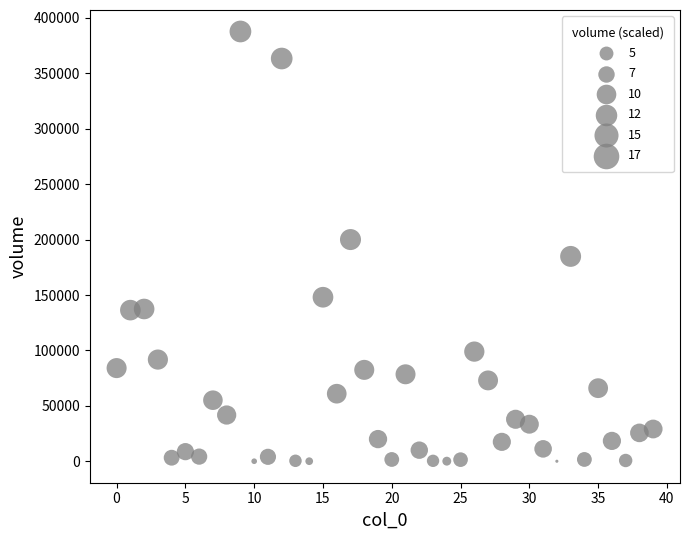

What is the range of Y values (max minus min)?

387796.5